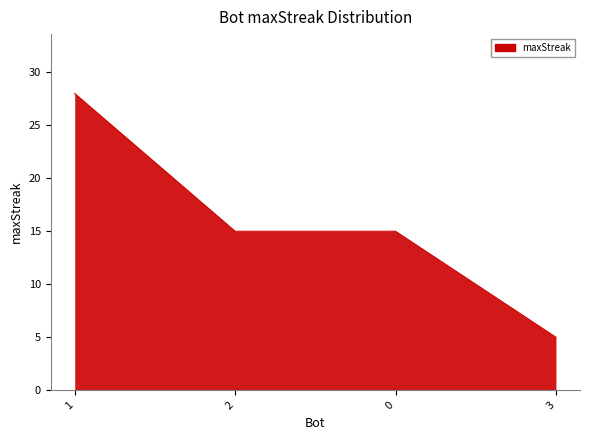

What is the approximate value at 2?

15